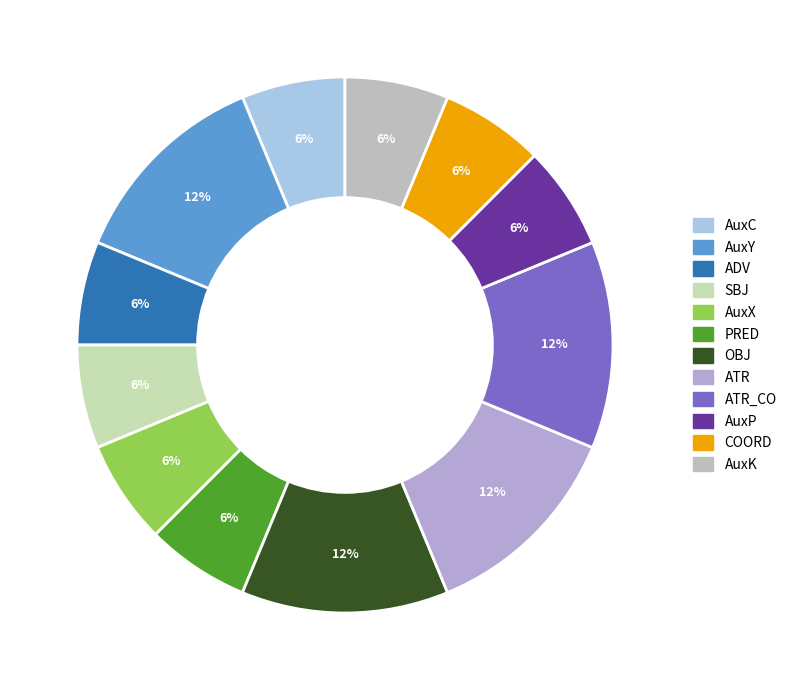

Does any single category account for the majority?

No